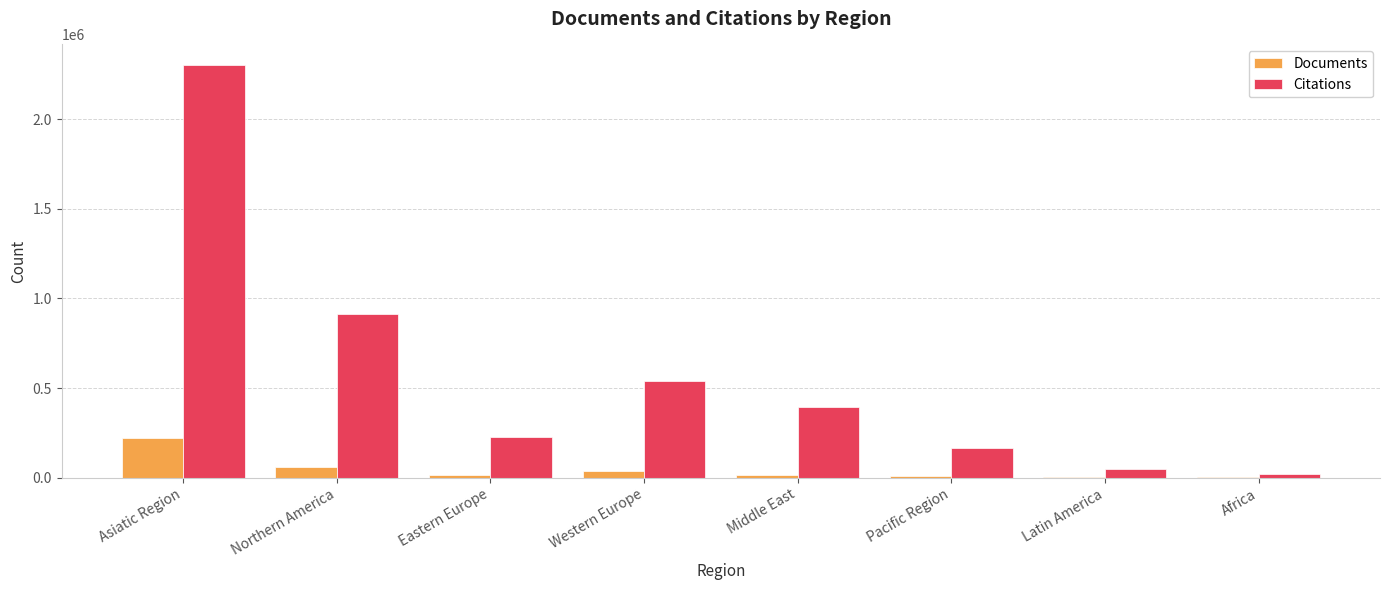

At which label does Documents reach its peak?

Asiatic Region